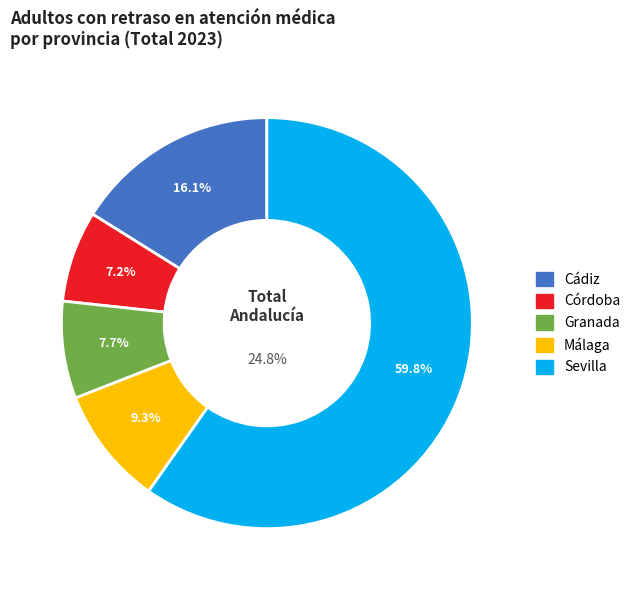

To the nearest percent, what is the difference between the largest and smallest slice percentages?

53%